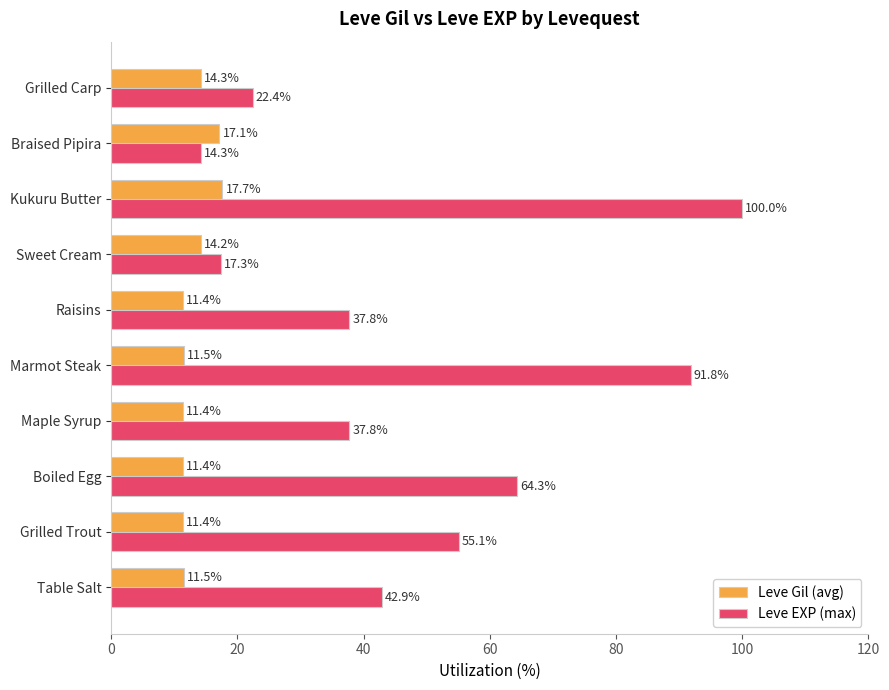

Rank the series by their maximum value, from highest to lowest.

Leve EXP (max), Leve Gil (avg)